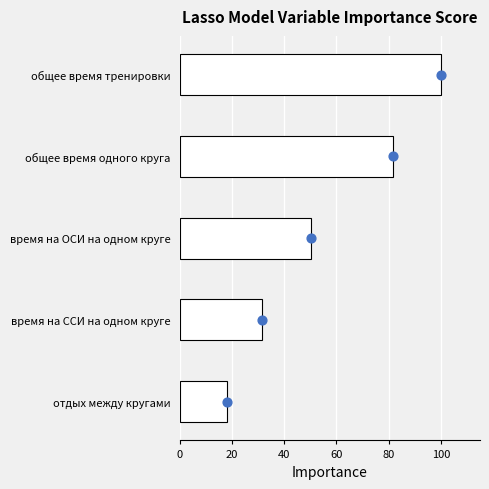

Between общее время тренировки and общее время одного круга, which is larger?

общее время тренировки